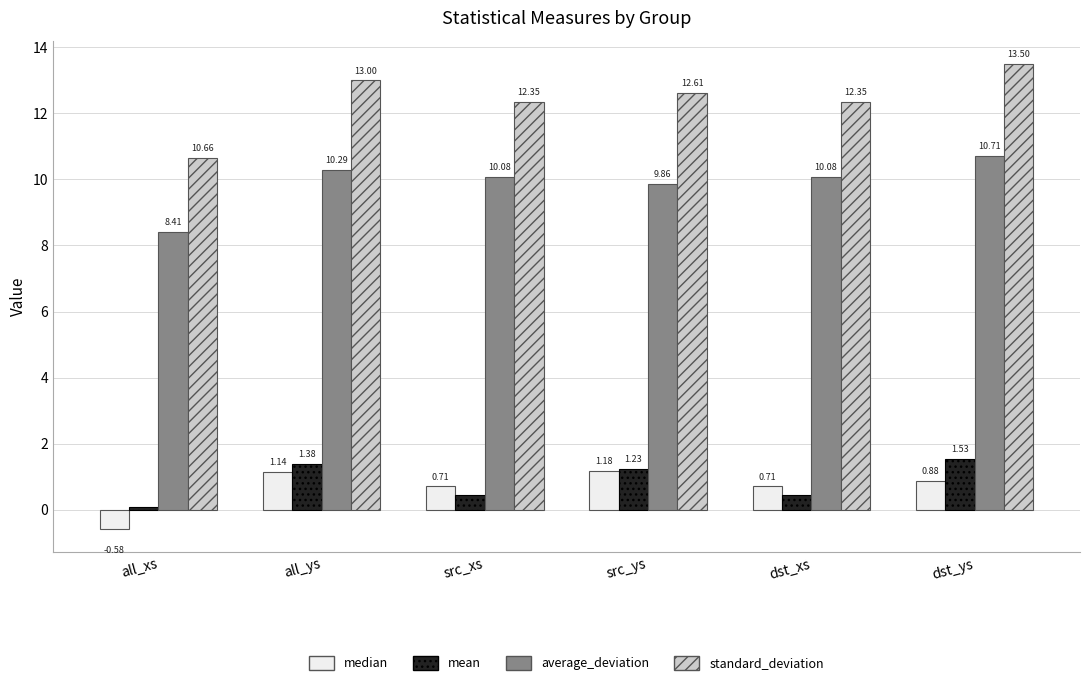

Which series has the widest spread of values?

standard_deviation